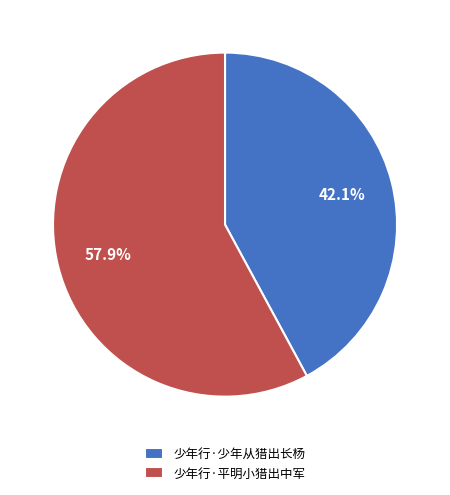

How many segments does this pie chart have?

2